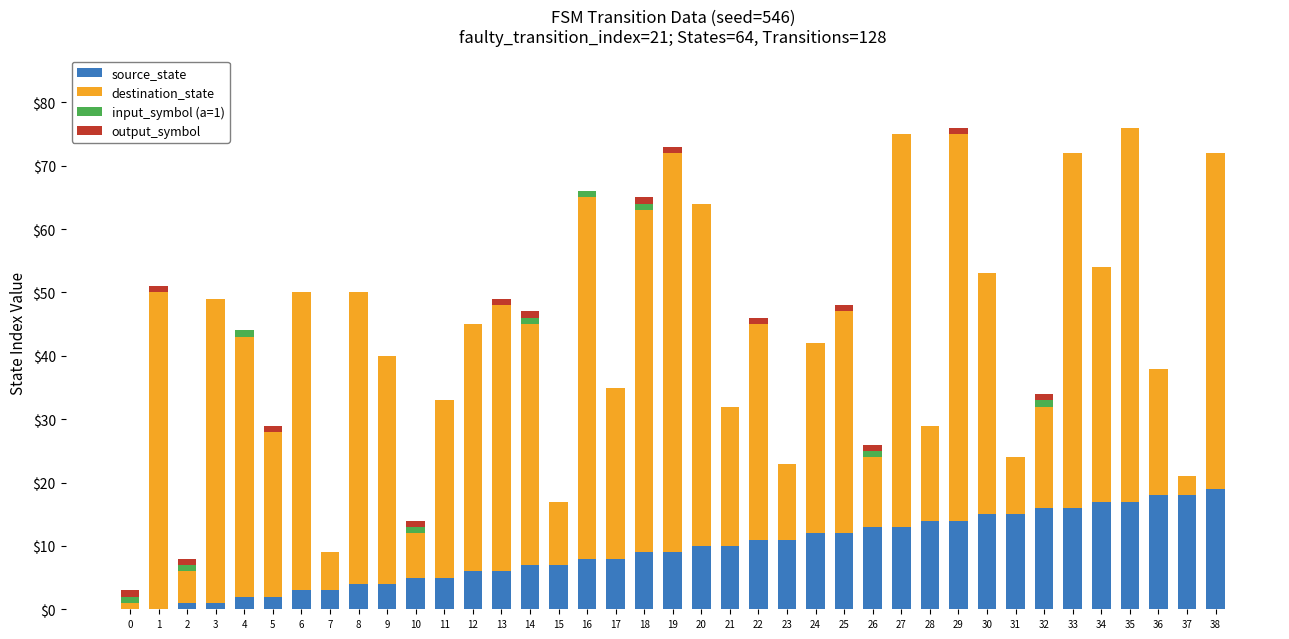

Does the chart contain stacked bars?

Yes